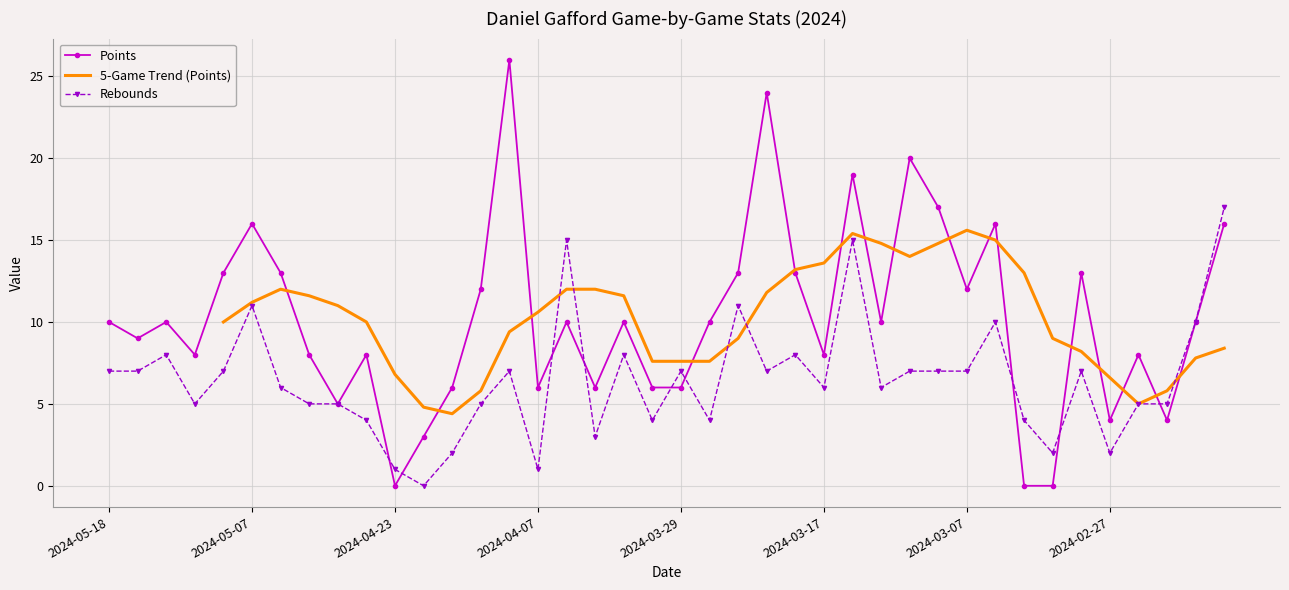

Is it true that points equals 12 at 2024-03-07?

True